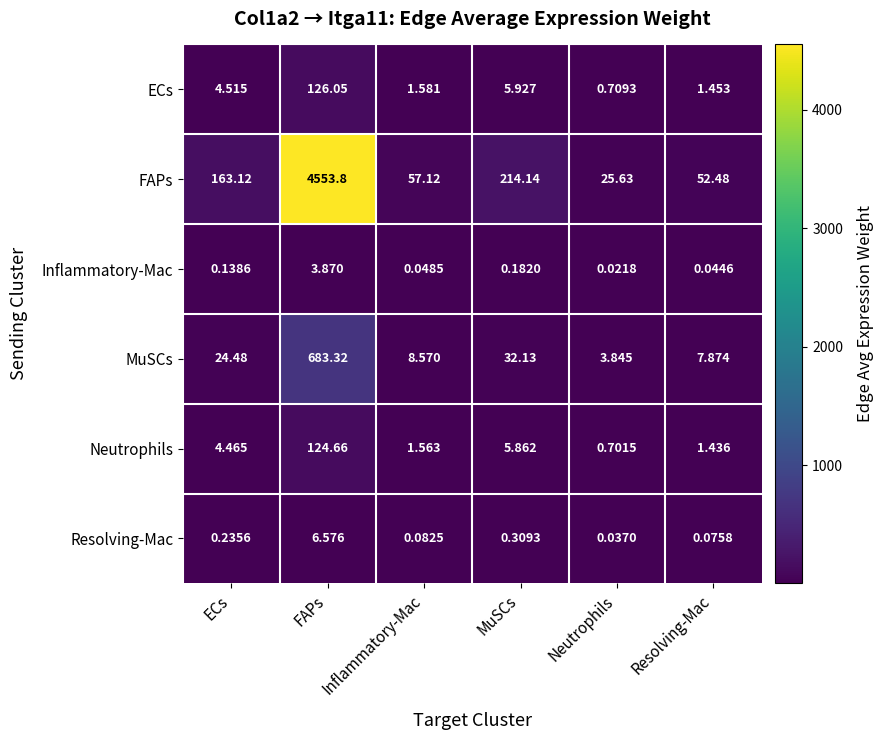

At how many categories does at least one series exceed 1430?

1